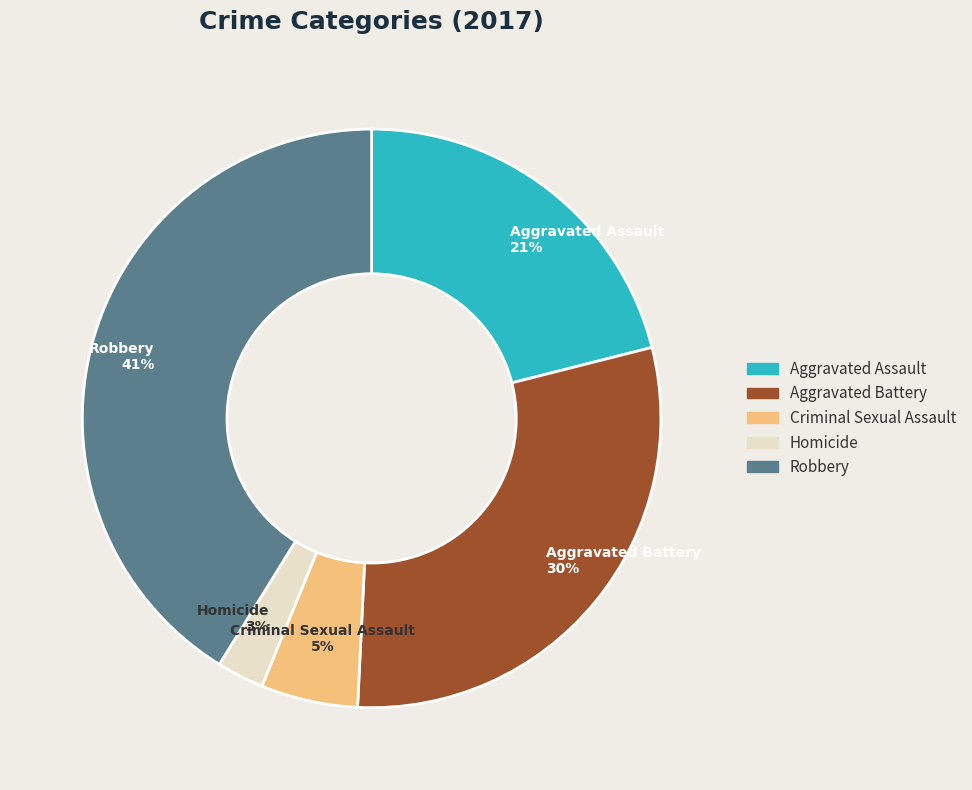

To the nearest percent, what is the average slice percentage?

20%